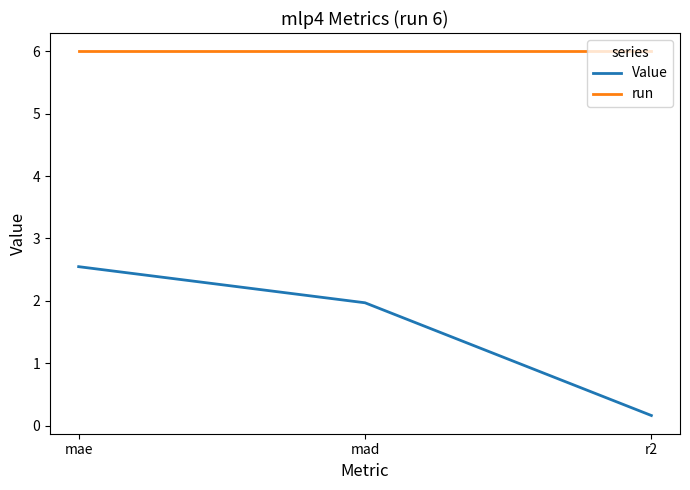

At how many categories does at least one series exceed 3?

3